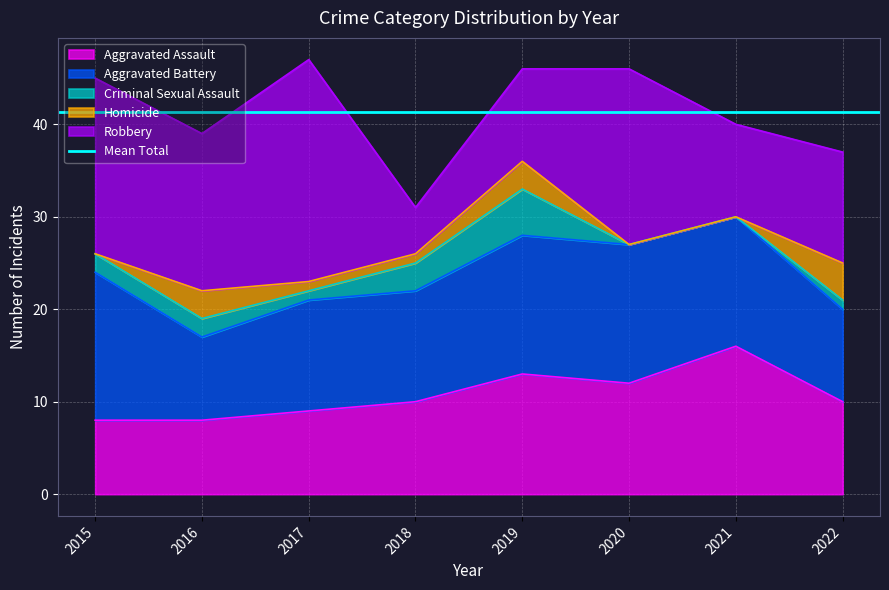

What is the minimum value for Aggravated Assault?

8